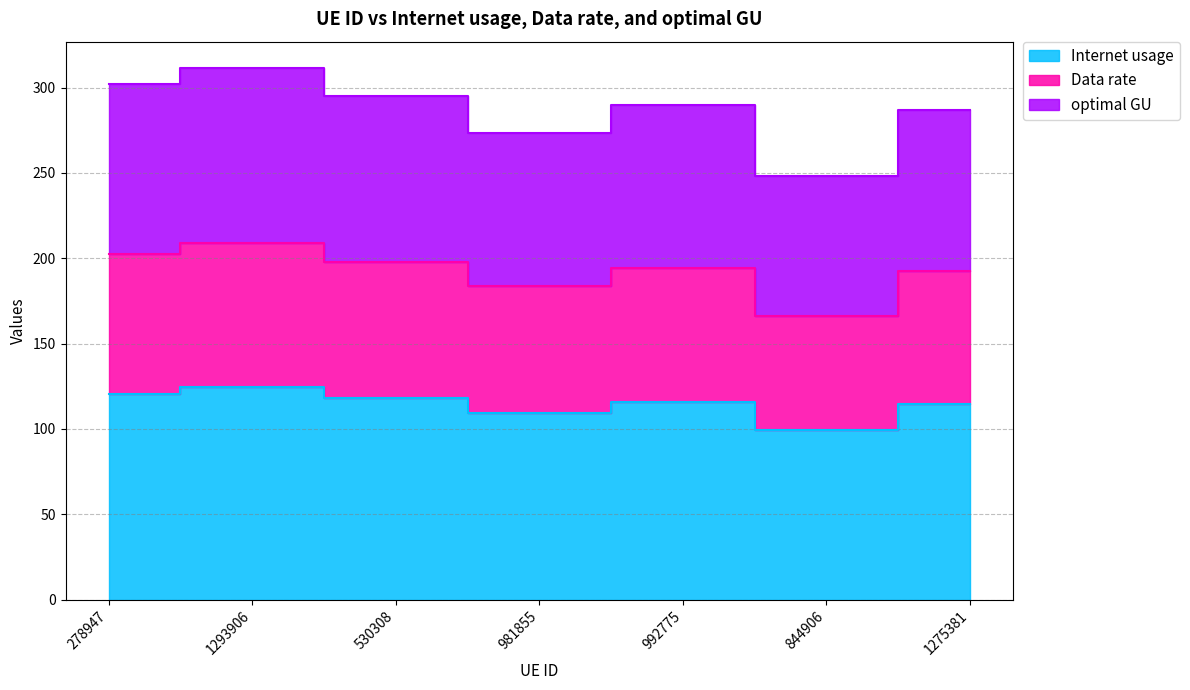

Count the number of categories in the chart.

7